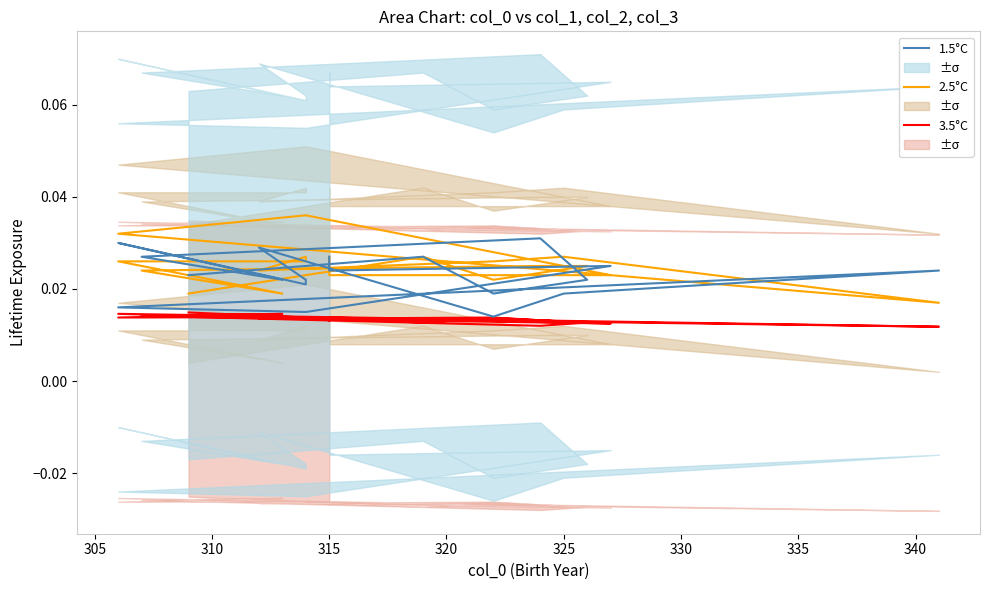

The value of 2.5°C at 340 is 0.0. True or false?

True